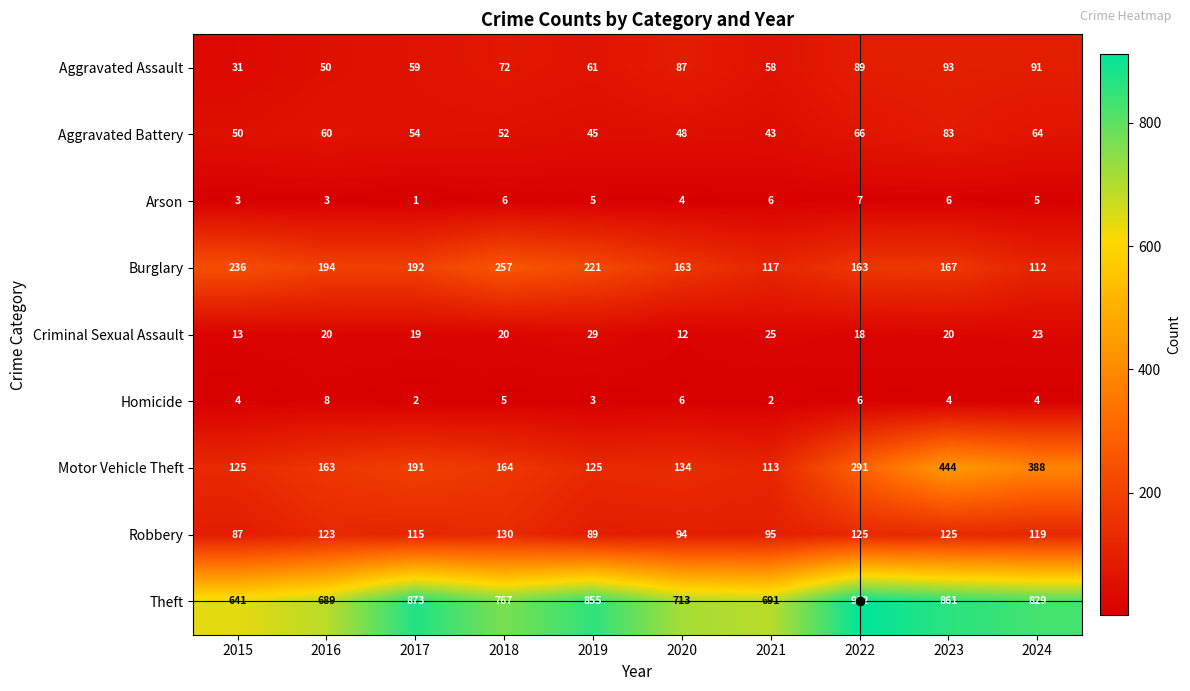

At which category is the sum across all series the highest?

2023